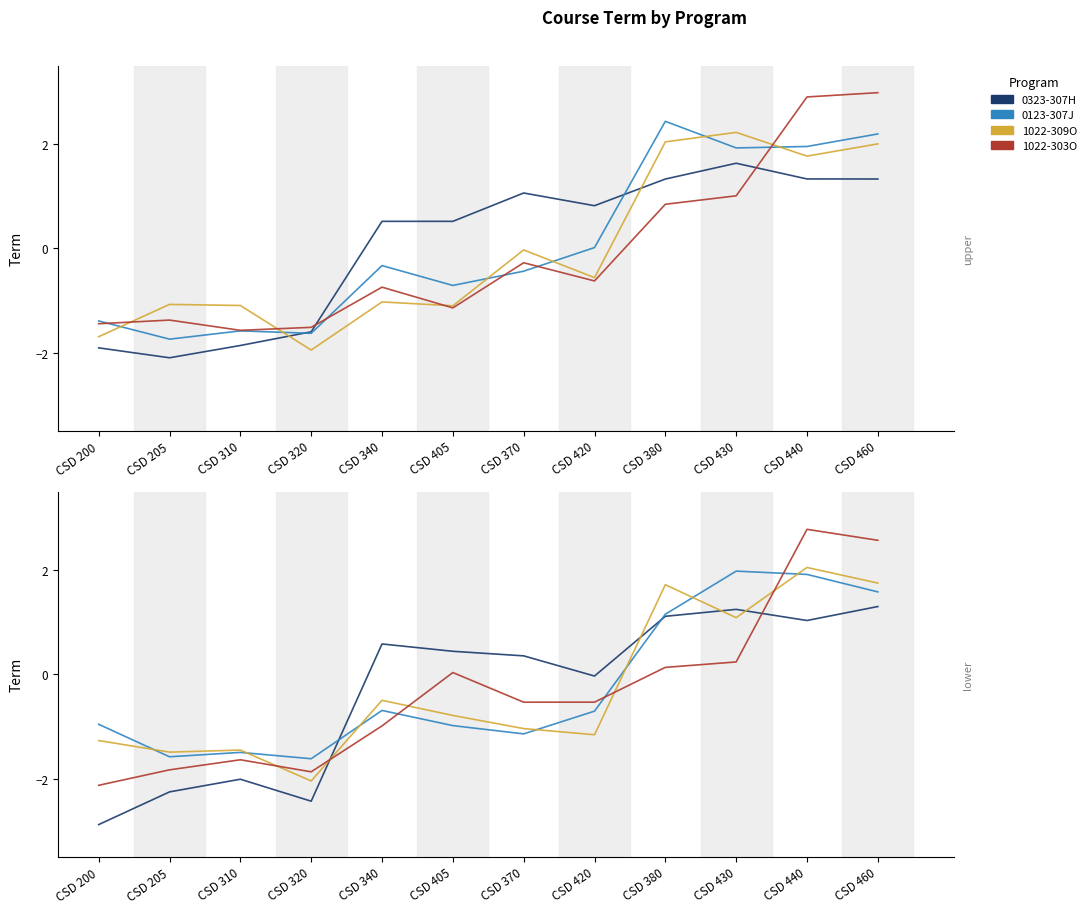

How many intersections are there between 0123-307J and 1022-309O?

7